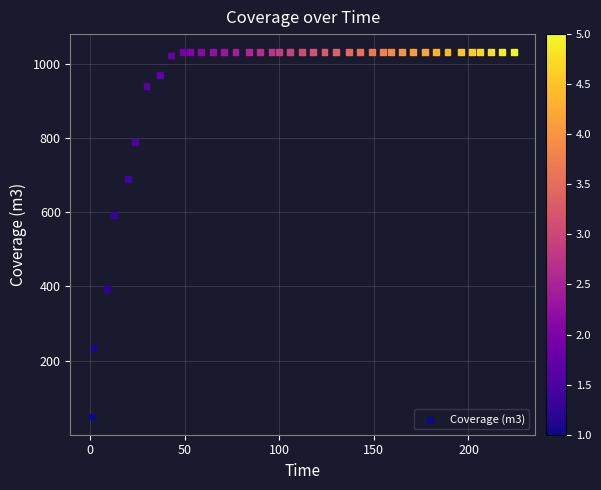

What Y value in the scatter plot is closest to 540?

592.2